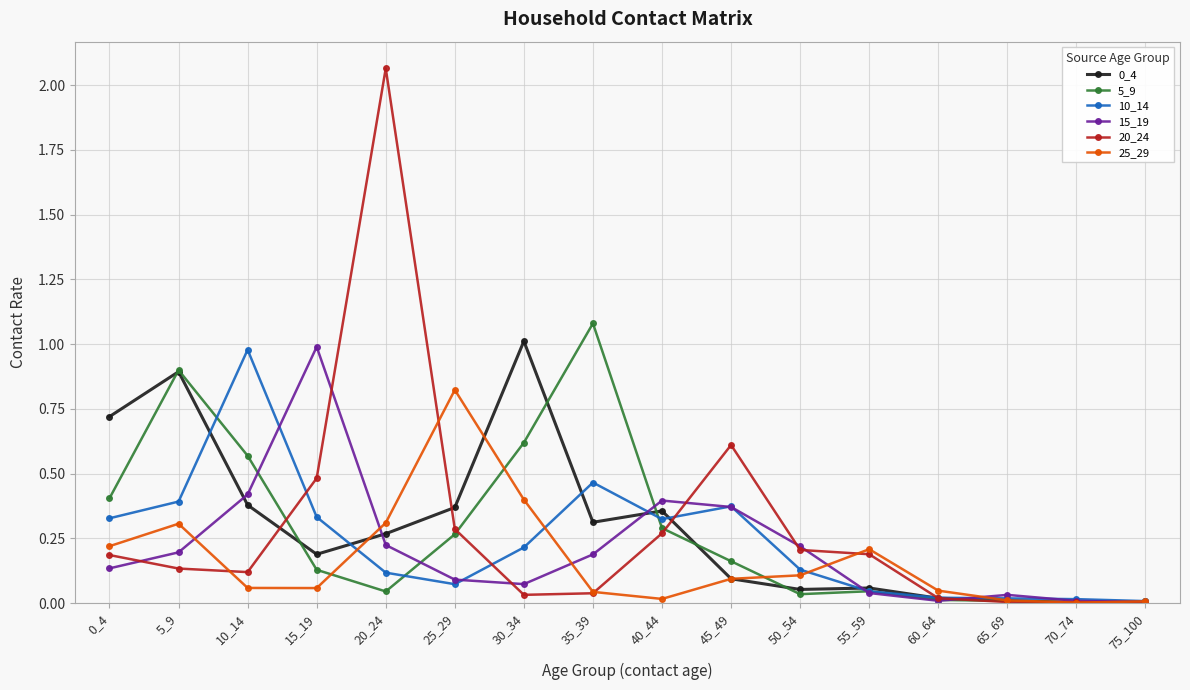

Where is the first local maximum for 15_19?

15_19